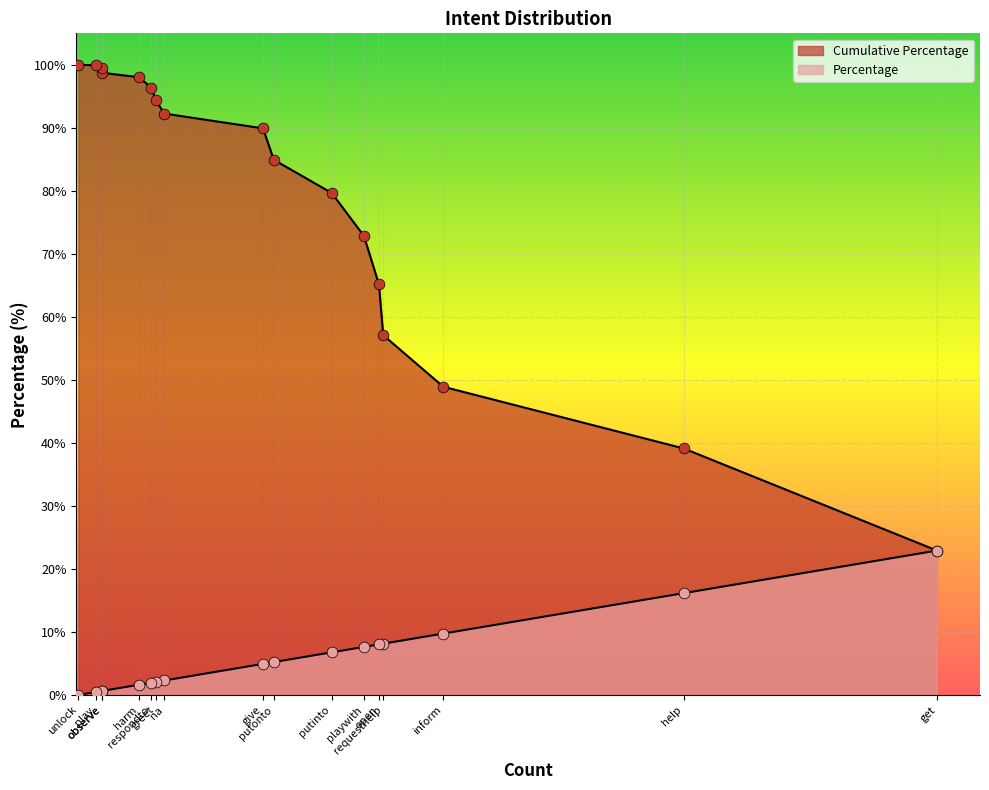

Which series reaches the minimum Y coordinate?

Percentage